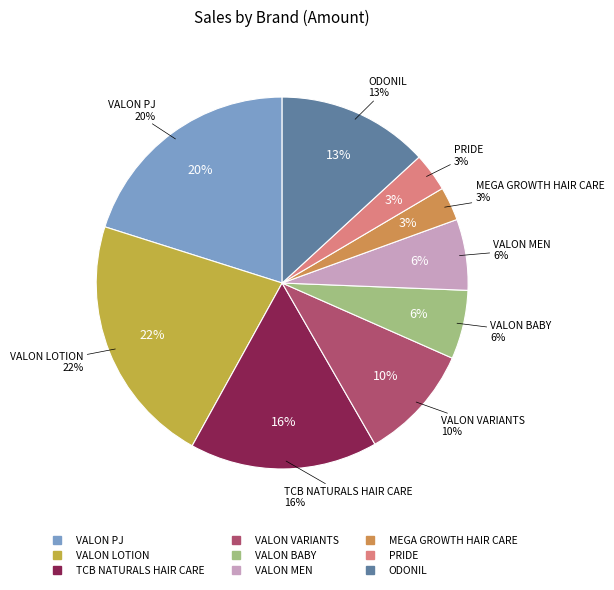

How much of the chart is everything except VALON VARIANTS?

89.9%